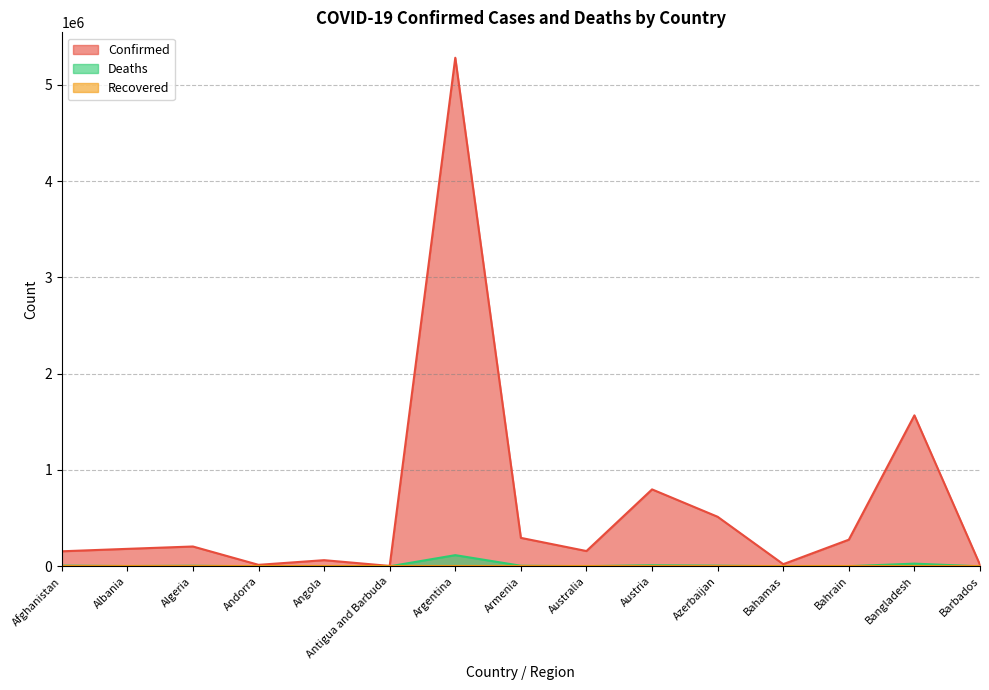

Which series has the largest total across all categories?

Confirmed